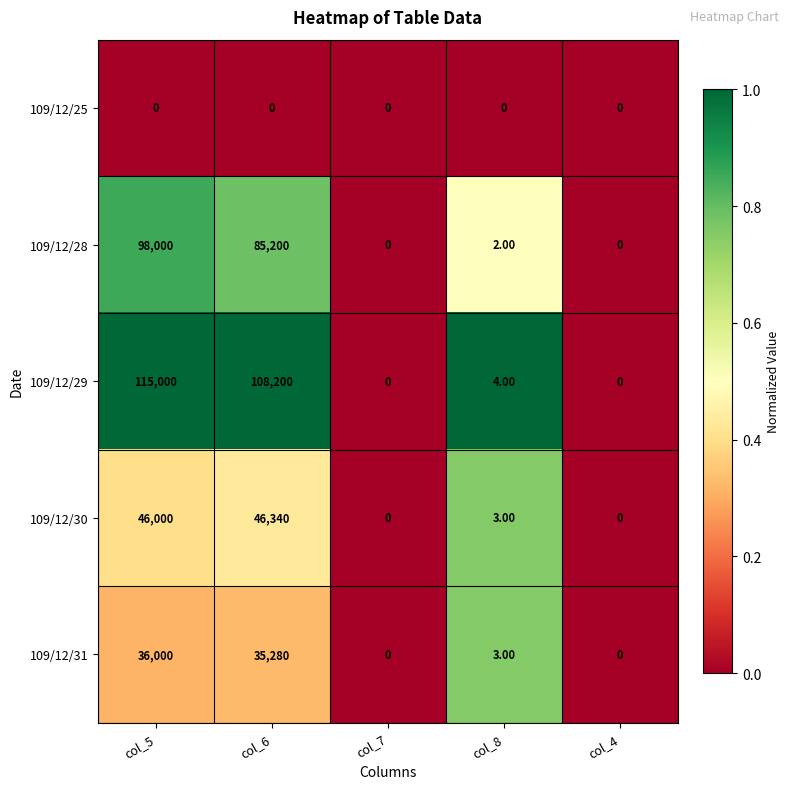

Which series has the largest total across all categories?

109/12/29